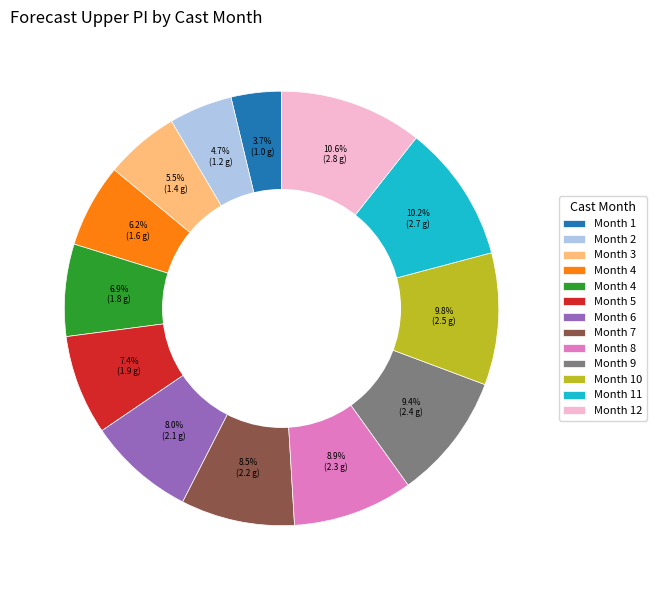

Is there any slice that represents more than half of the pie?

No